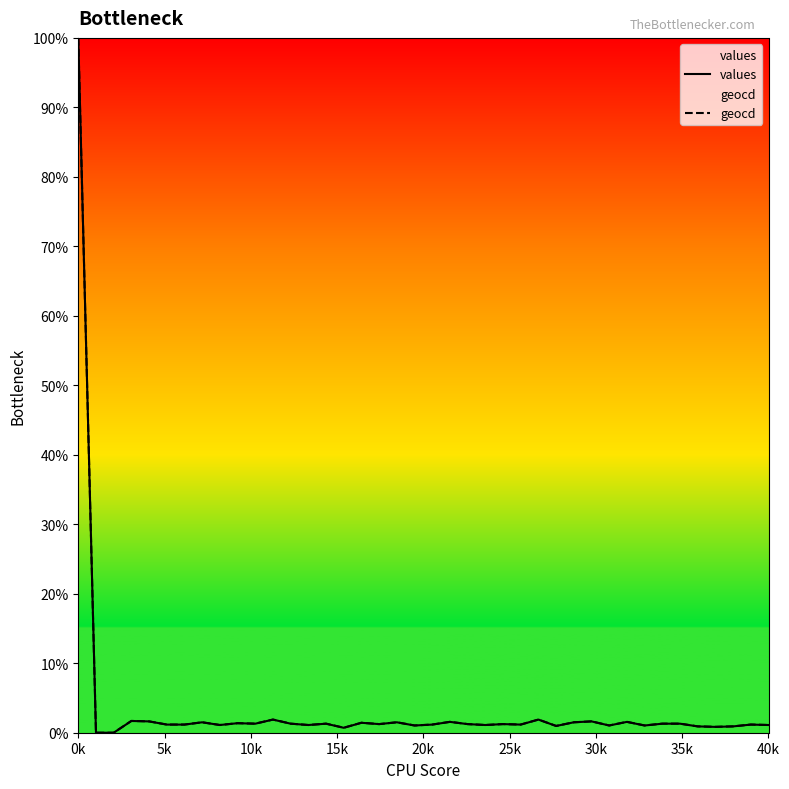

What are all the series names shown in the legend?

values, geocd